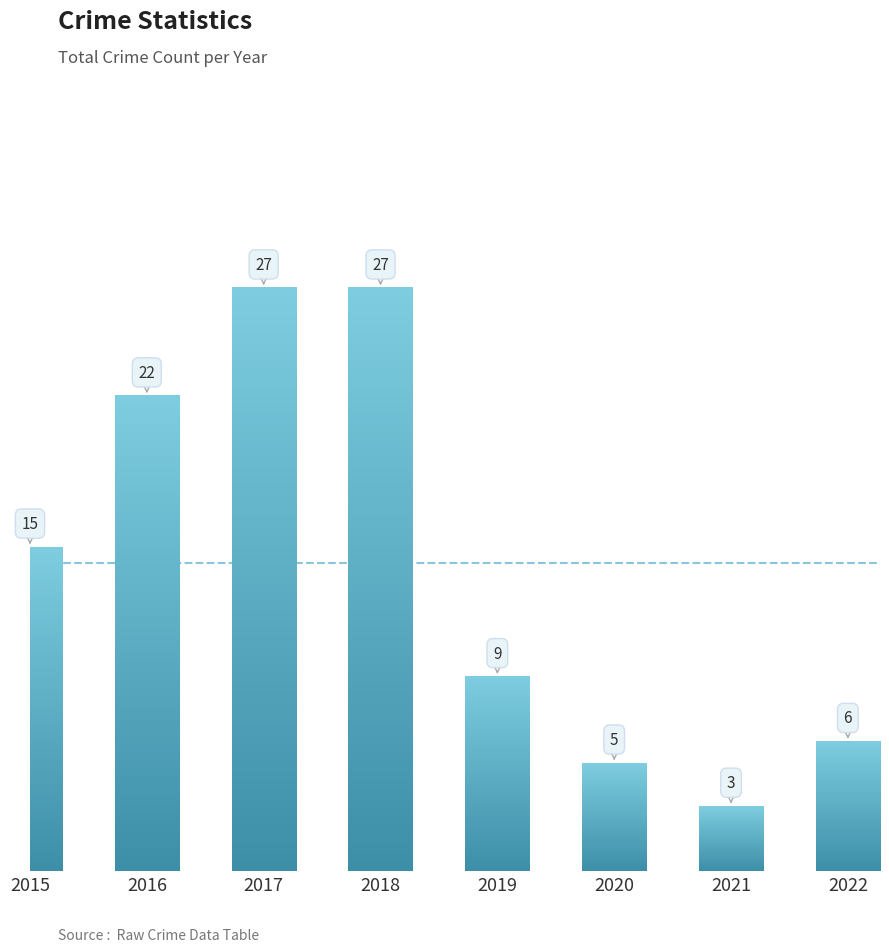

At which category does the chart reach its minimum across all series?

2021